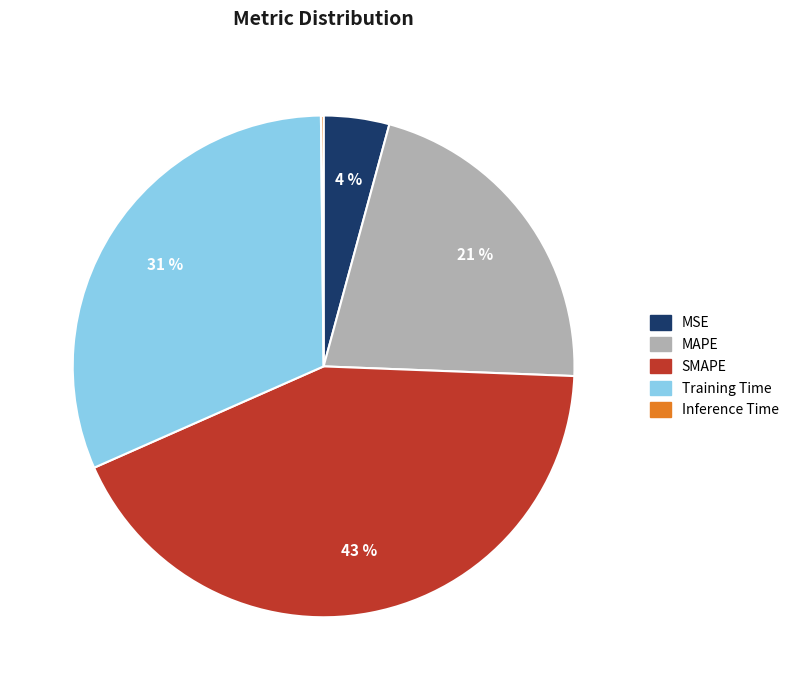

To the nearest percent, what percentage of the pie is MSE?

4%